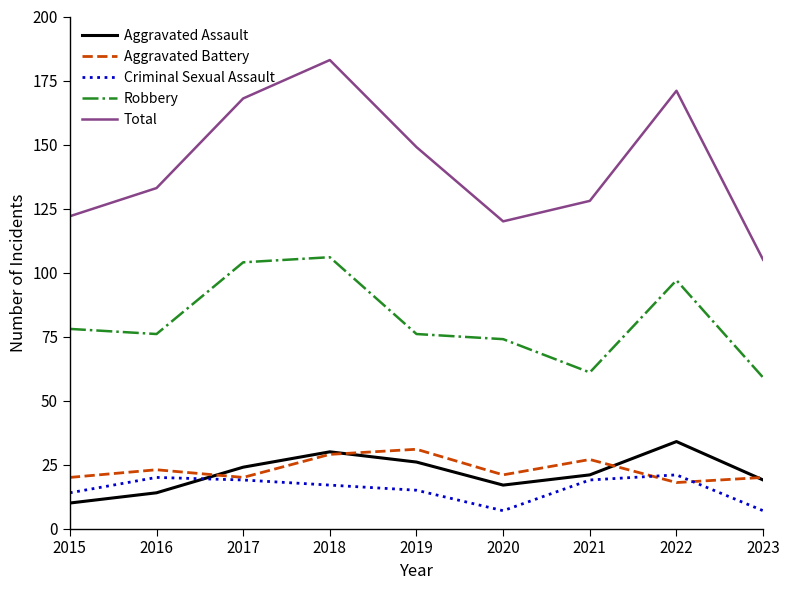

Reading right to left, extract all data points from this chart.

Aggravated Assault: 19	34	21	17	26	30	24	14	10
Aggravated Battery: 20	18	27	21	31	29	20	23	20
Criminal Sexual Assault: 7	21	19	7	15	17	19	20	14
Robbery: 59	97	61	74	76	106	104	76	78
Total: 105	171	128	120	149	183	168	133	122